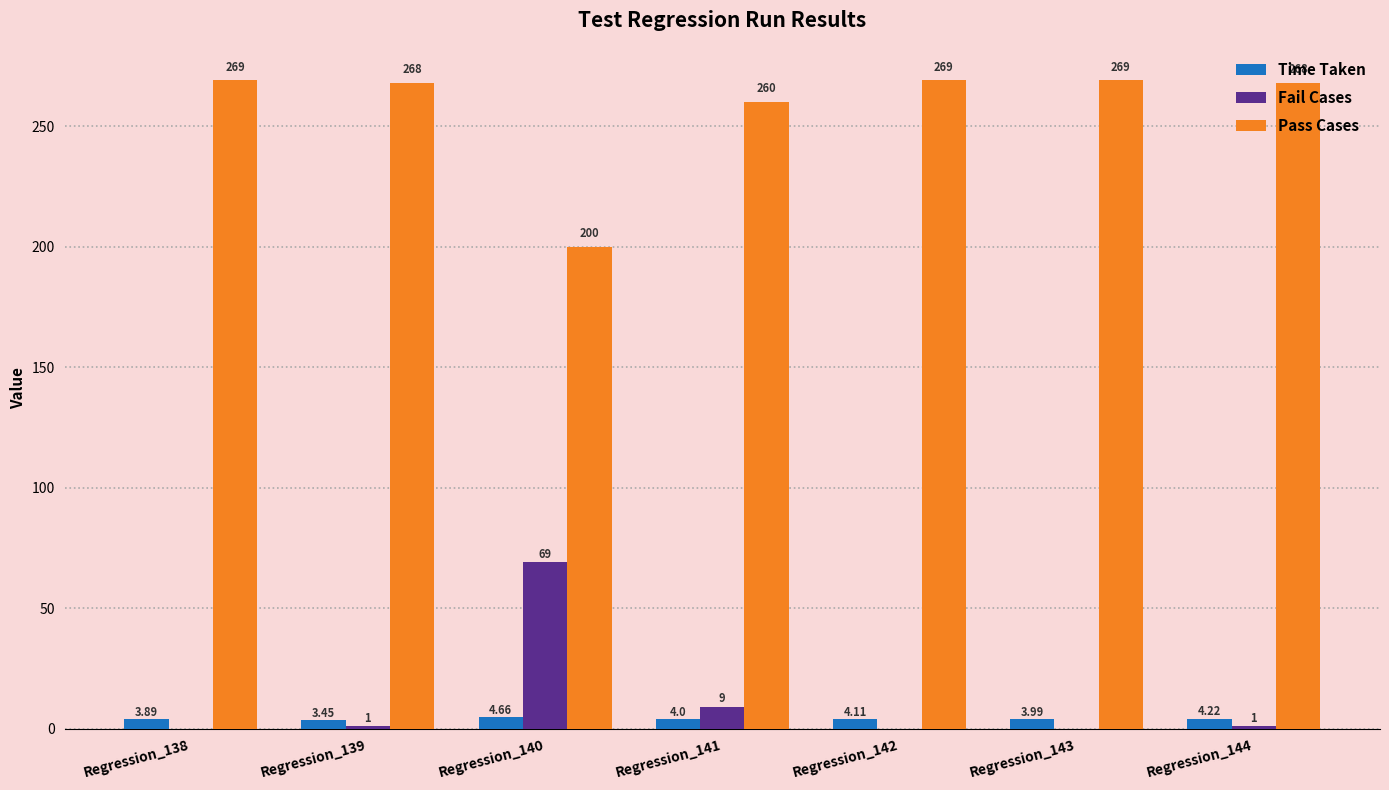

Is it true that Pass Cases equals 200.0 at Regression_140?

True